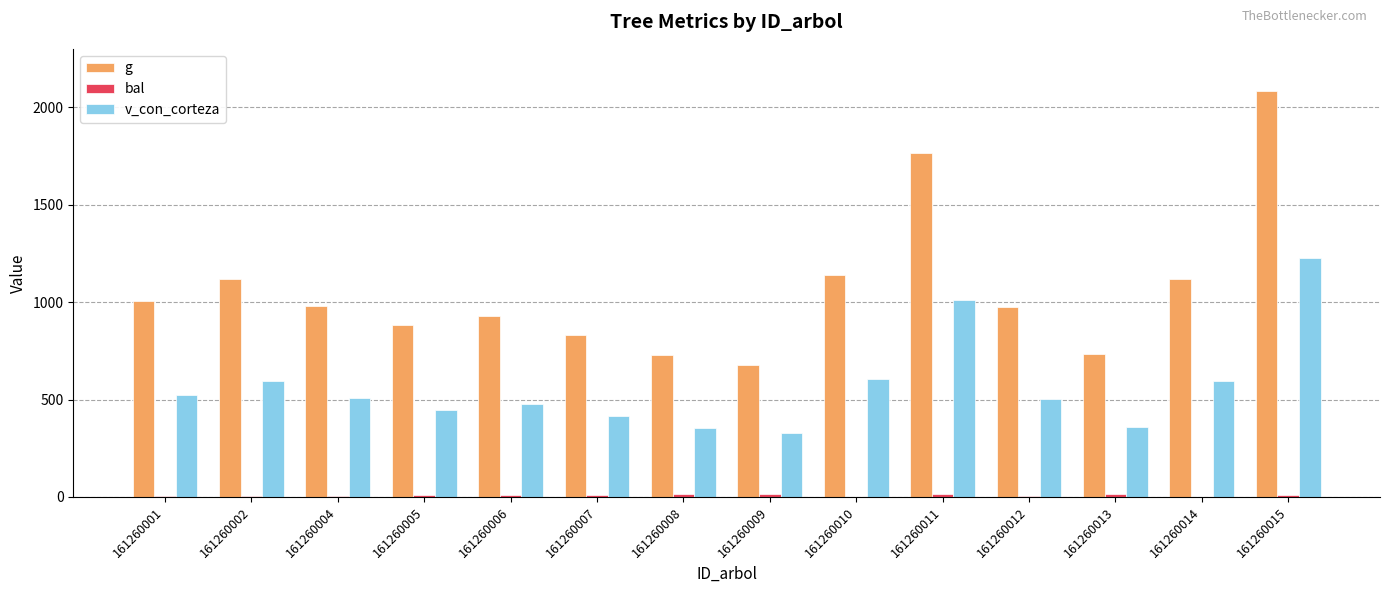

Read the g value at 161260005.

881.6